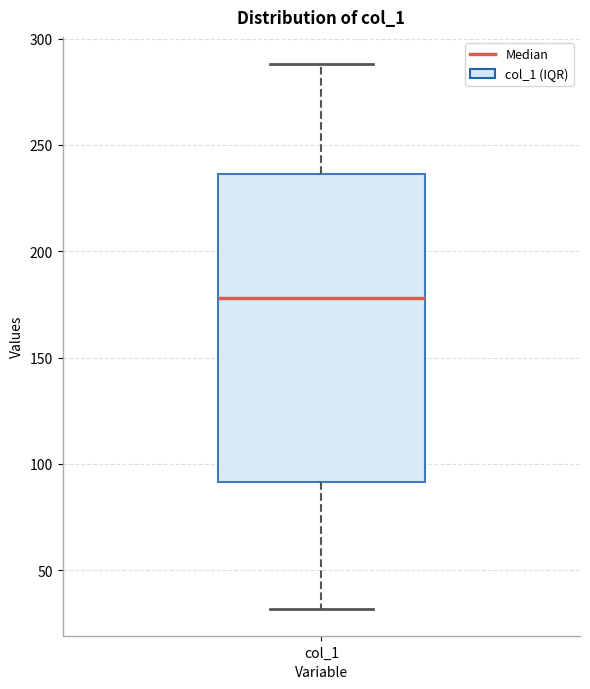

Read this box plot against the y-axis: the position of the median line, the range covered by the box, and the ends of both whiskers. The values are not printed on the chart, so give them approximately, as read against the axis.

median 180, box 90 to 235, whiskers 30 to 290